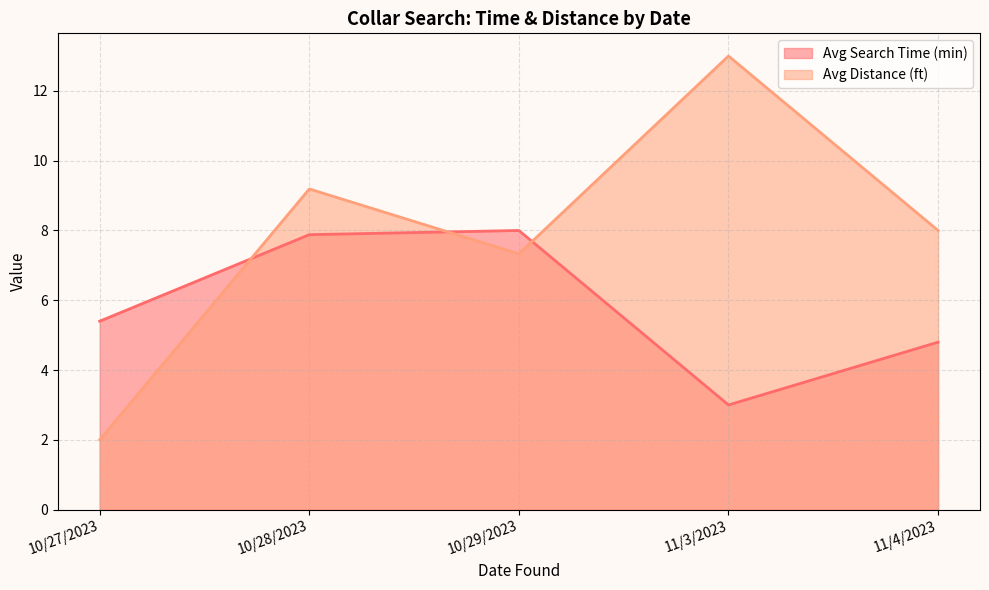

Where do Avg Distance (ft) and Avg Search Time (min) first cross each other?

10/27/2023 and 10/28/2023